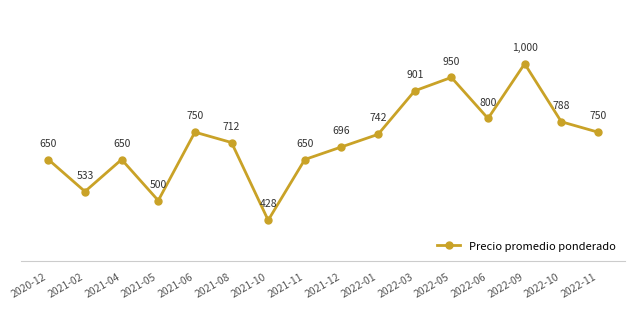

What is the difference between the maximum and minimum values?

572